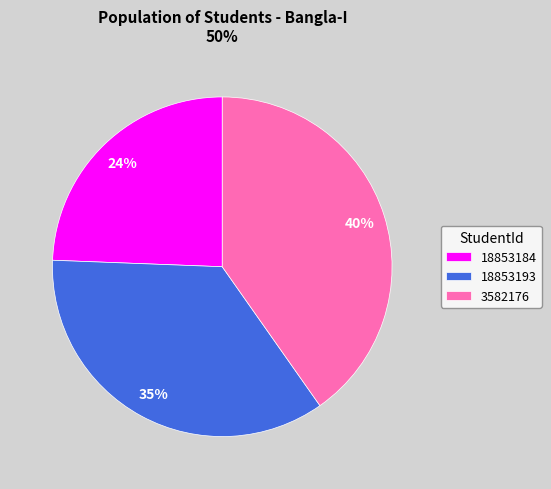

The 18853193 slice represents 46% of the pie. True or false?

False